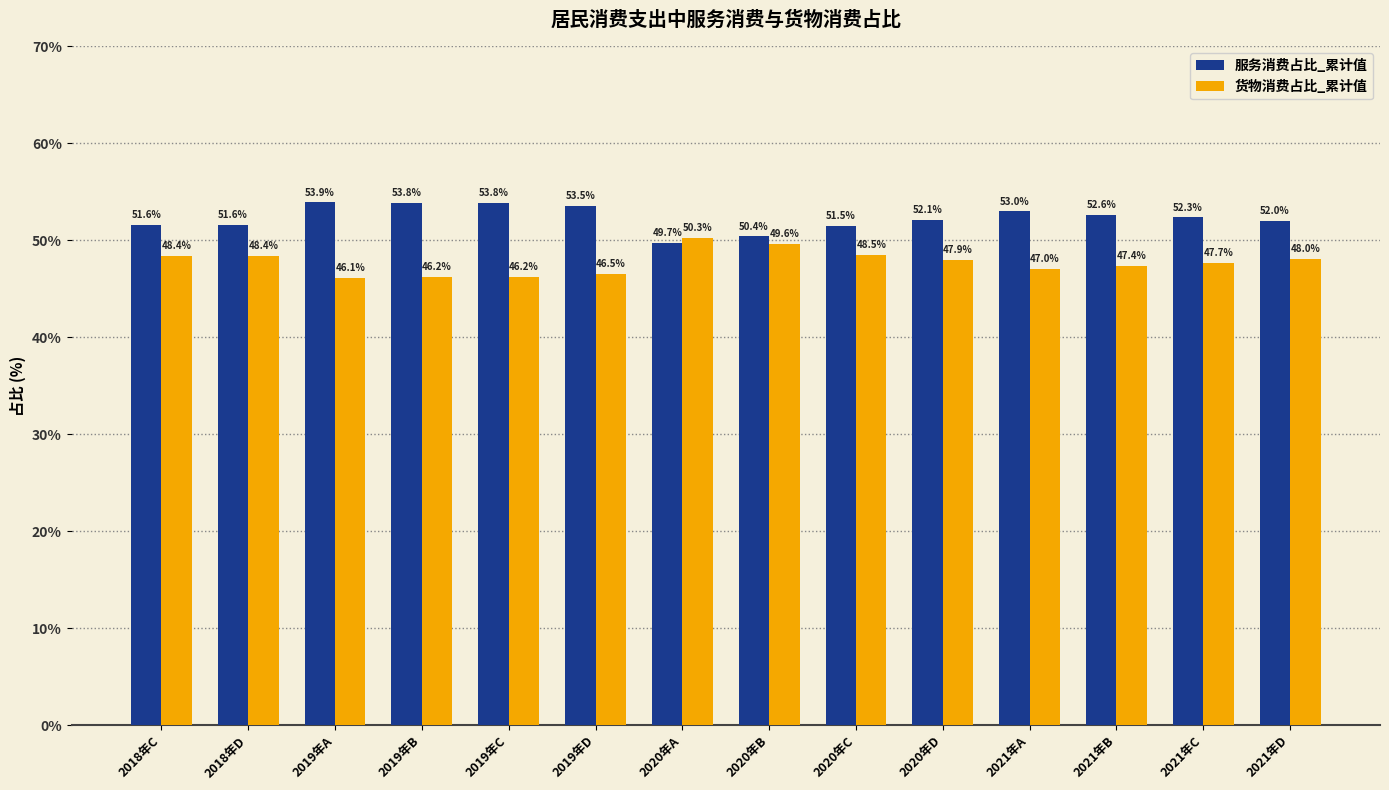

What is the difference between the highest and lowest values at 2019年A?

7.8